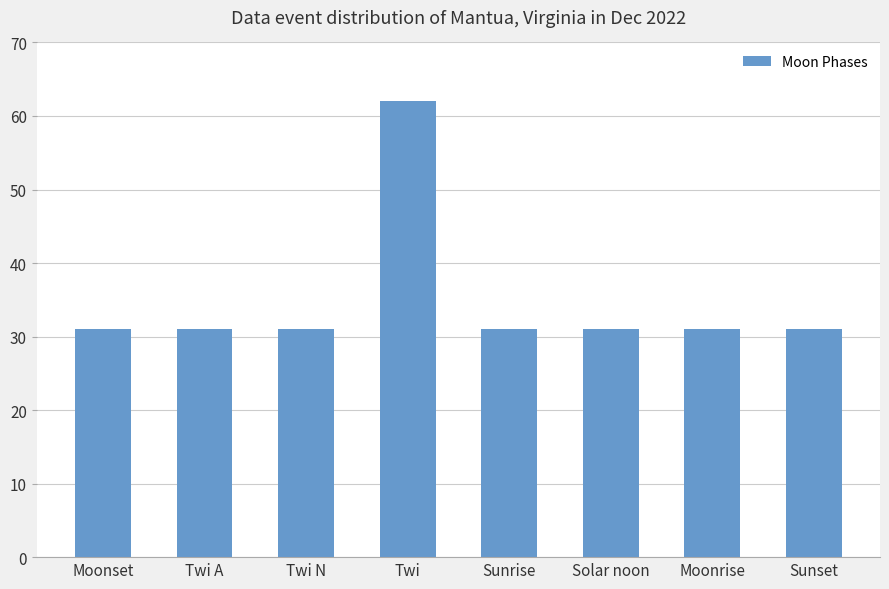

Which has a higher value, Twi or Twi N?

Twi